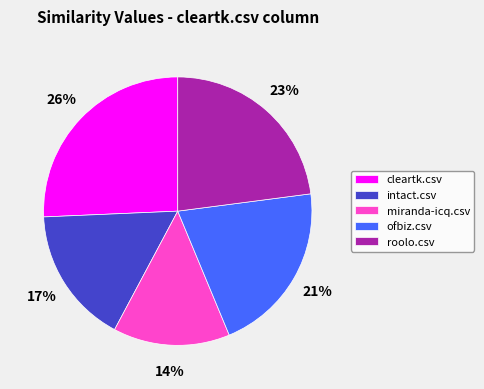

True or false: ofbiz.csv accounts for 21% of the total.

True